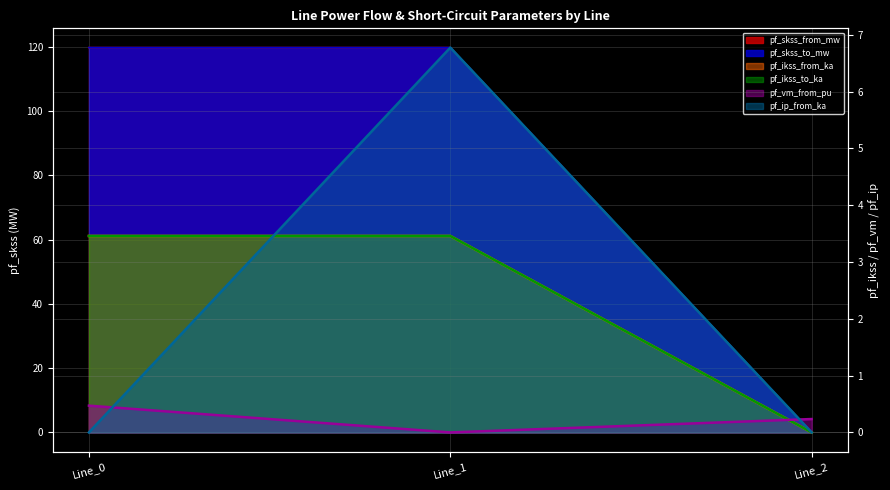

At which label does pf_ikss_from_ka first exceed 119?

Line_0